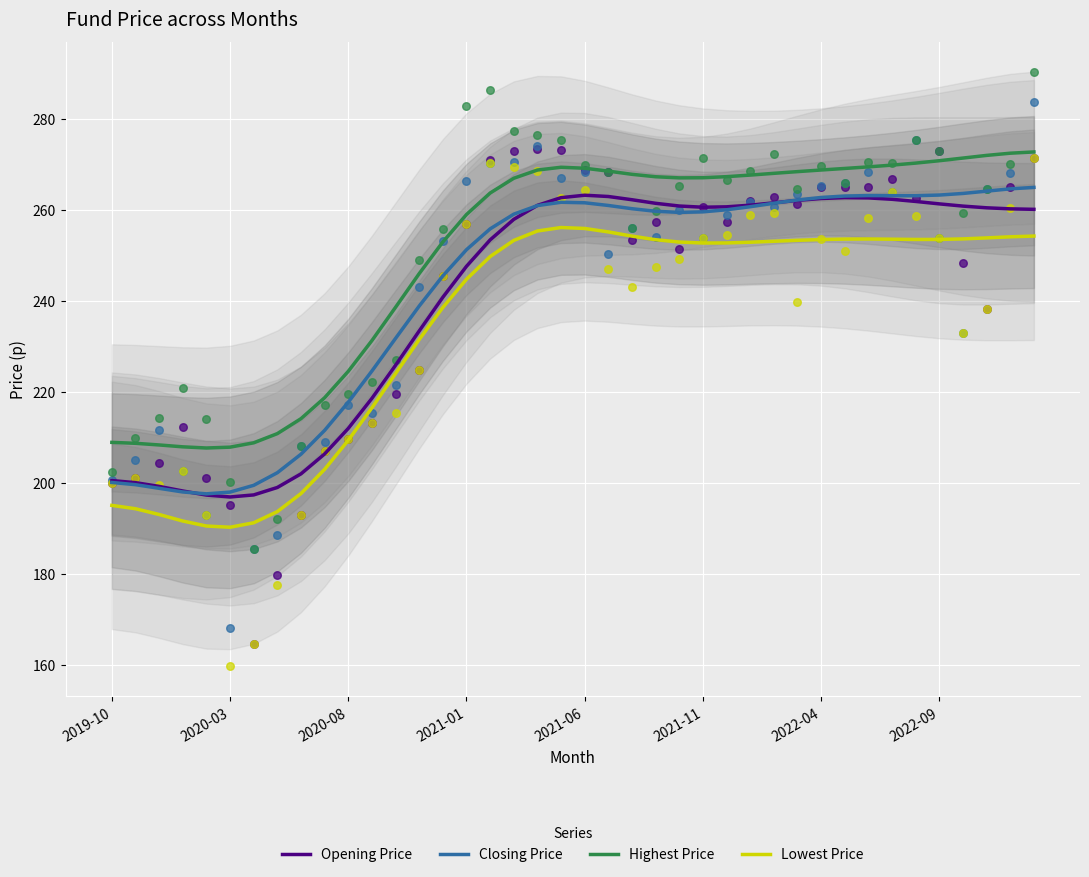

Is the value of Highest Price at 13 greater than the value of Opening Price at 37?

No